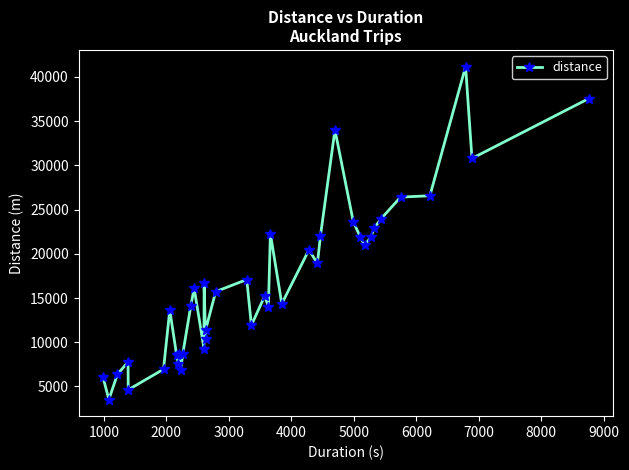

Is this an area chart (filled region under the line)?

No